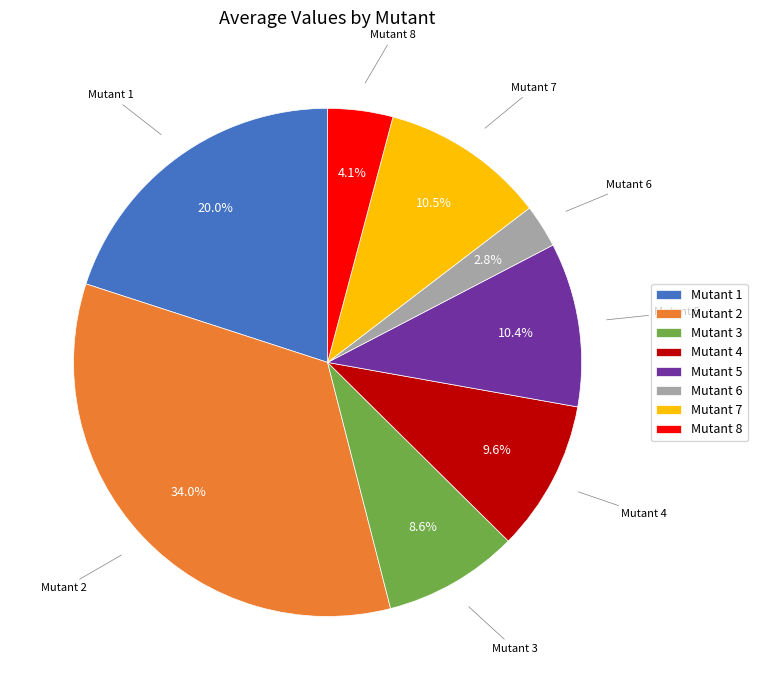

Count the number of slices in the pie.

8